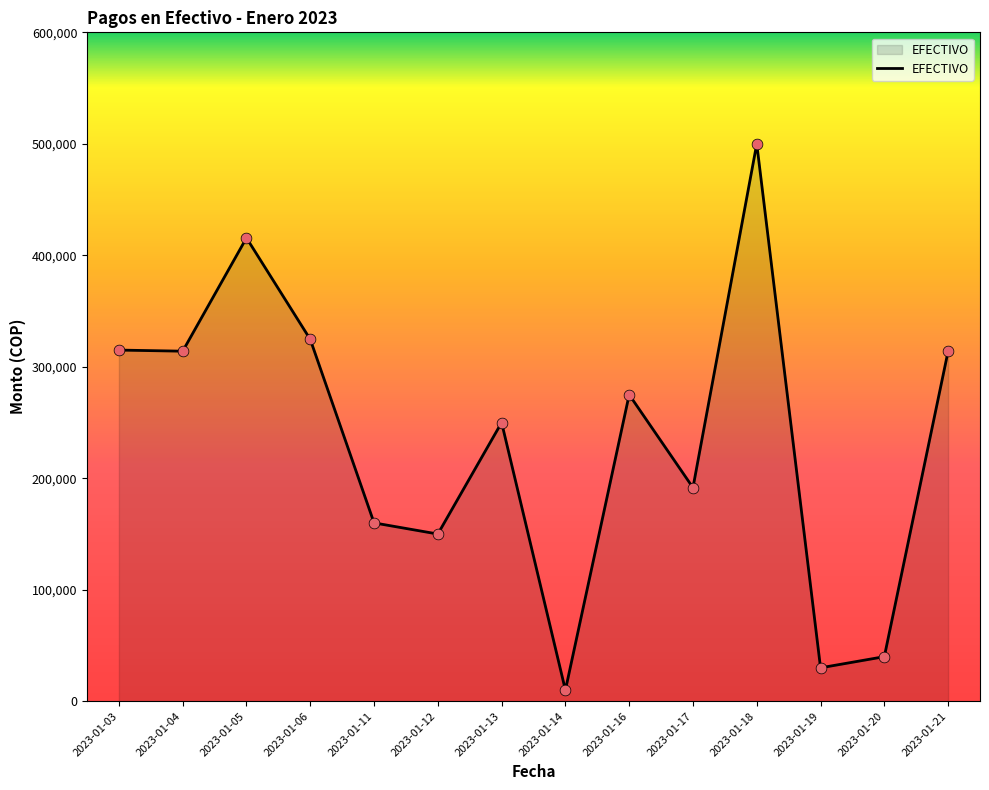

What is the ratio of the value at 2023-01-17 to the value at 2023-01-16?

0.7